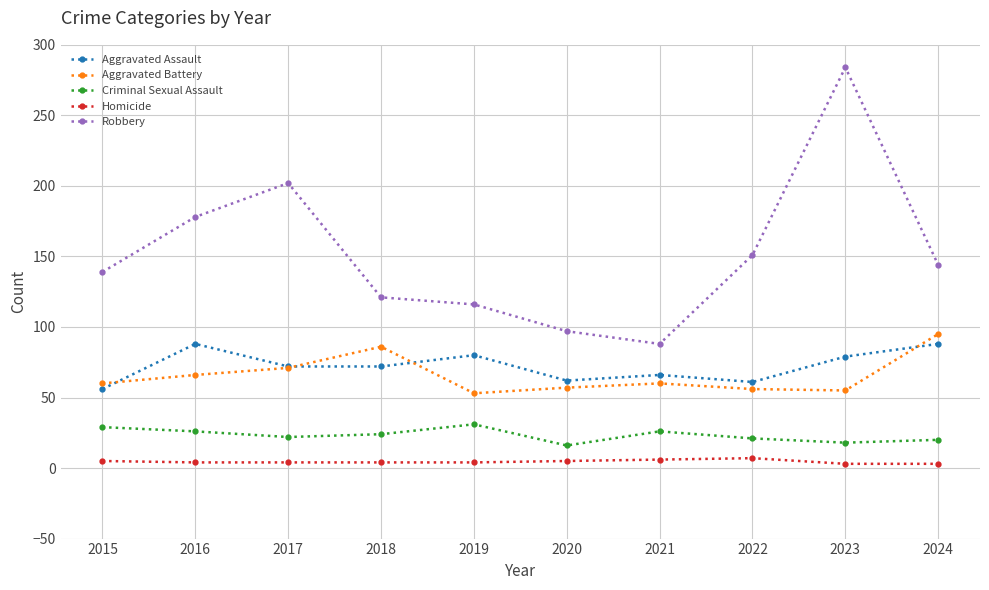

What is the approximate value of Criminal Sexual Assault at 2021?

26